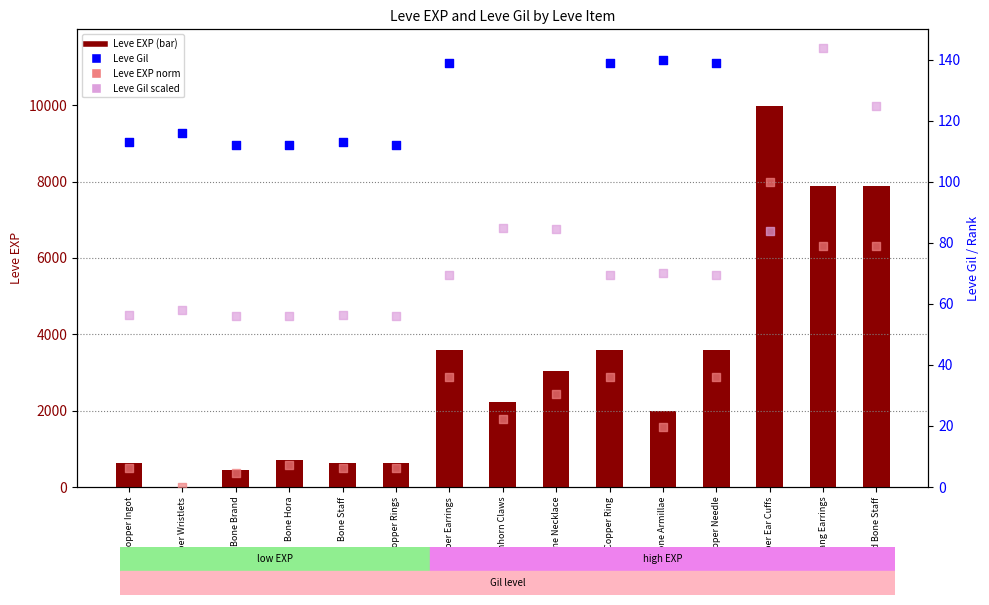

What are all the series names shown in the legend?

Leve EXP, Leve Gil, Leve EXP (norm), Leve Gil (scaled)